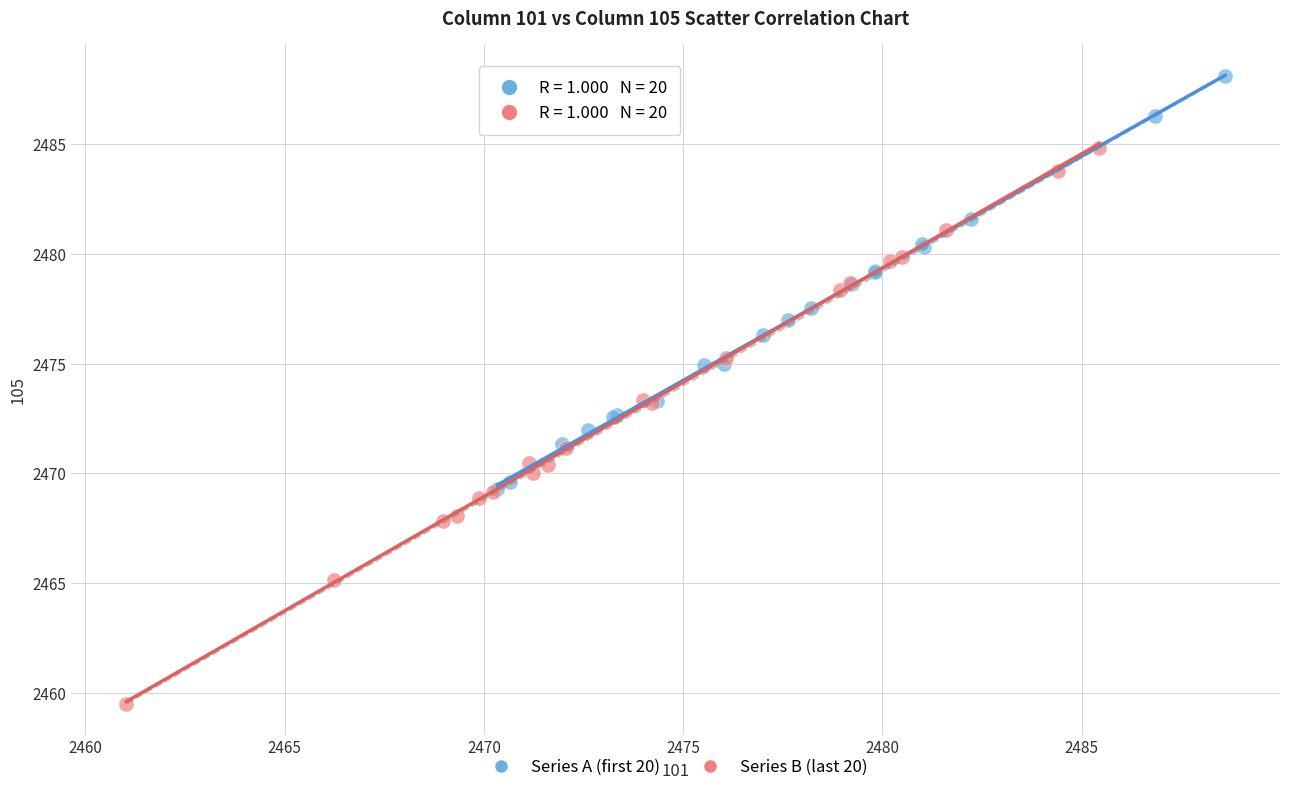

Which series reaches the maximum Y coordinate?

Series A (first 20)